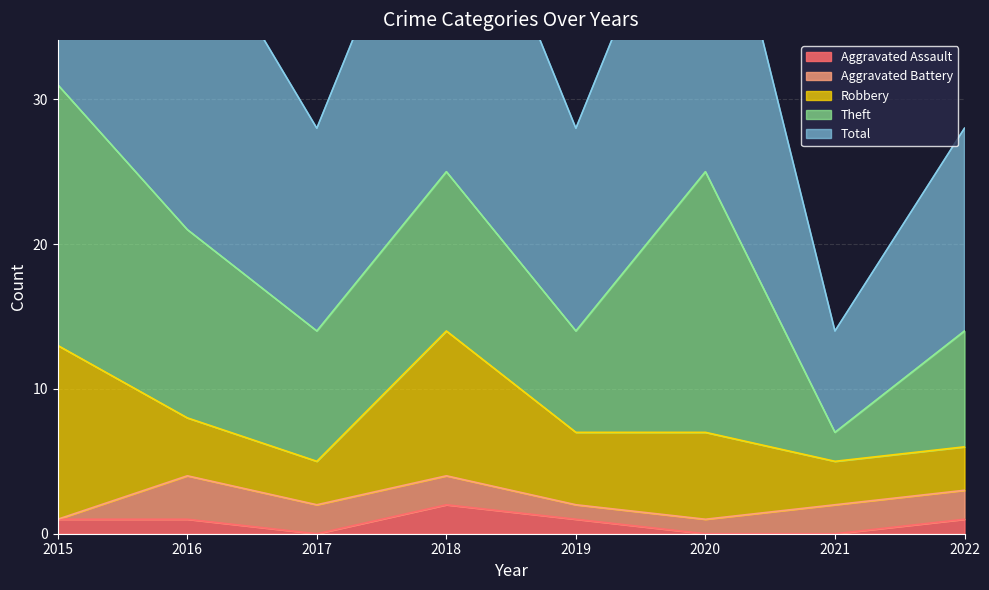

What is the value of the Theft point at the 5th from the left?

7